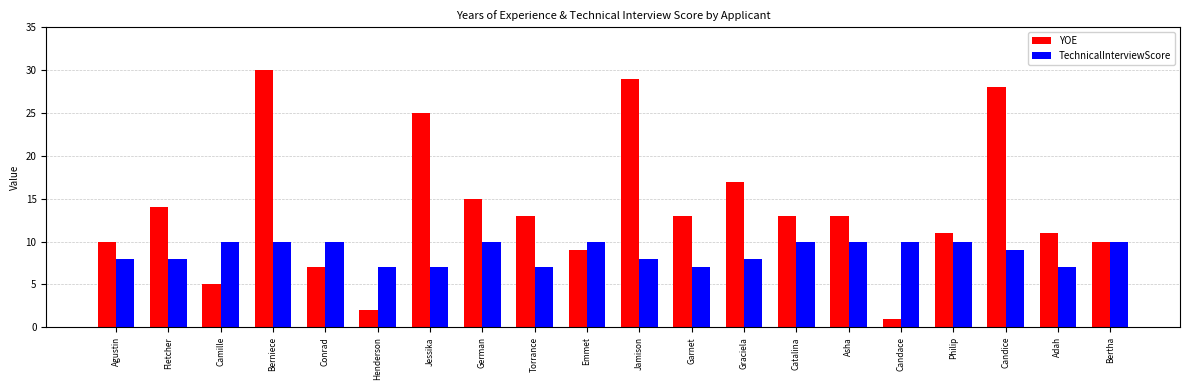

Is it true that TechnicalInterviewScore equals 8 at Agustin?

True